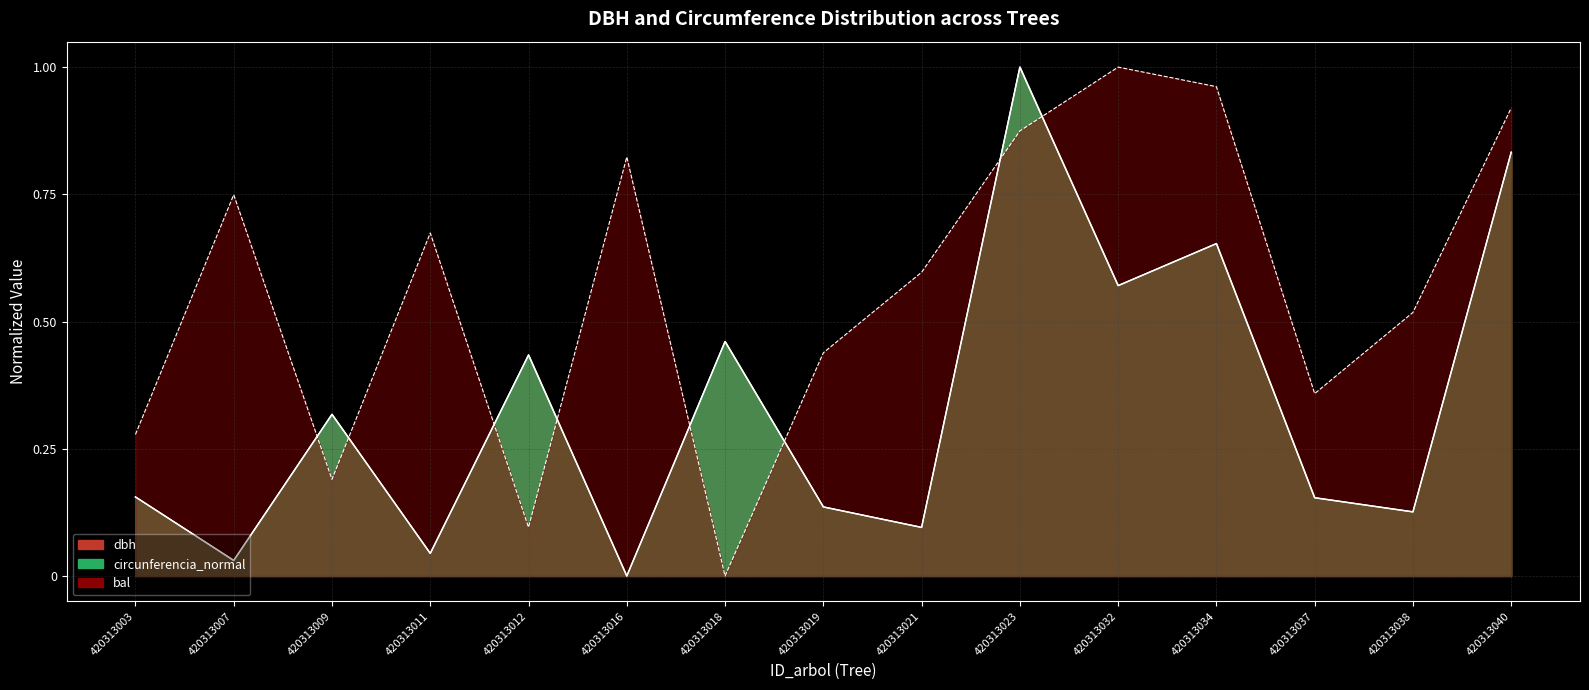

Count the number of categories in the chart.

15